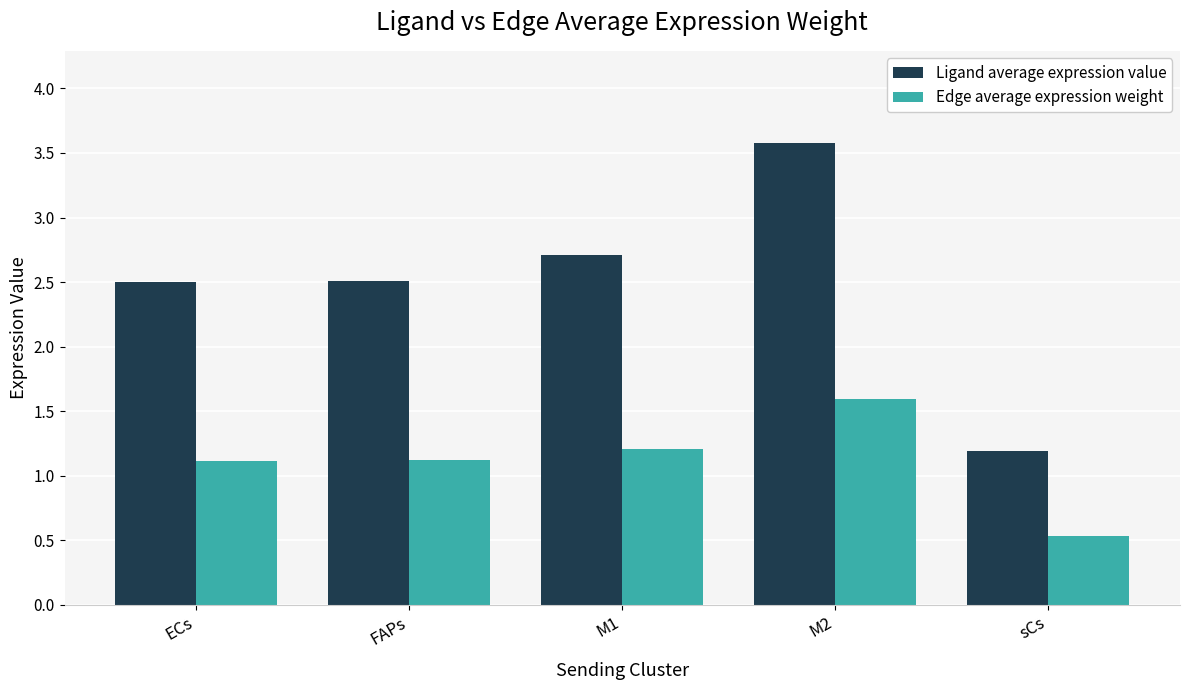

How many Ligand average expression value values are between 2 and 3?

3